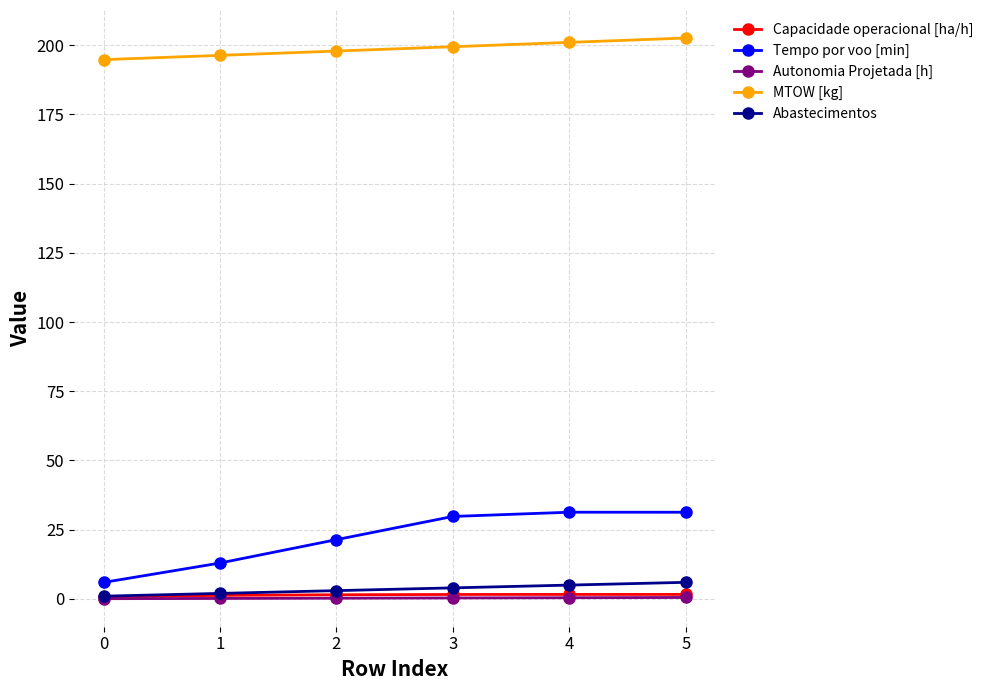

What is the difference between the Abastecimentos values at 0 and 1?

1.0